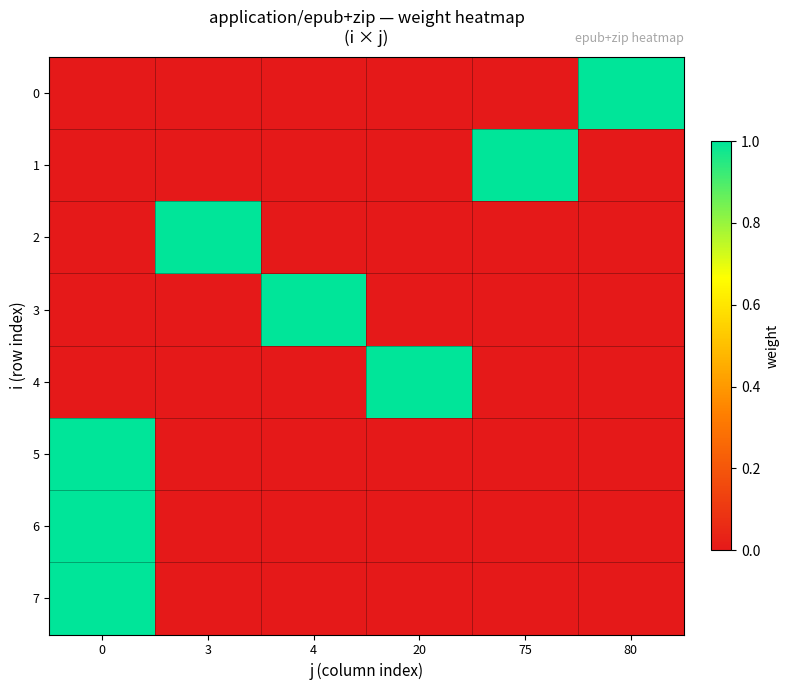

Reading left to right, what are all the values shown in this chart?

row_0: 0	0	0	0	0	1
row_1: 0	0	0	0	1	0
row_2: 0	1	0	0	0	0
row_3: 0	0	1	0	0	0
row_4: 0	0	0	1	0	0
row_5: 1	0	0	0	0	0
row_6: 1	0	0	0	0	0
row_7: 1	0	0	0	0	0